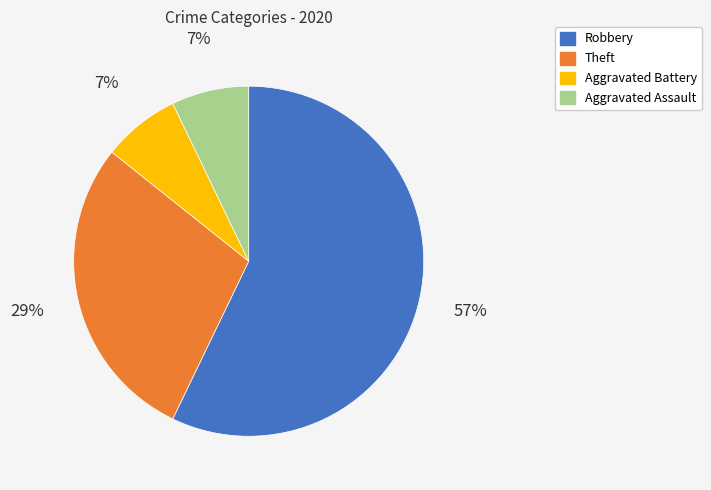

The Robbery slice represents 57% of the pie. True or false?

True